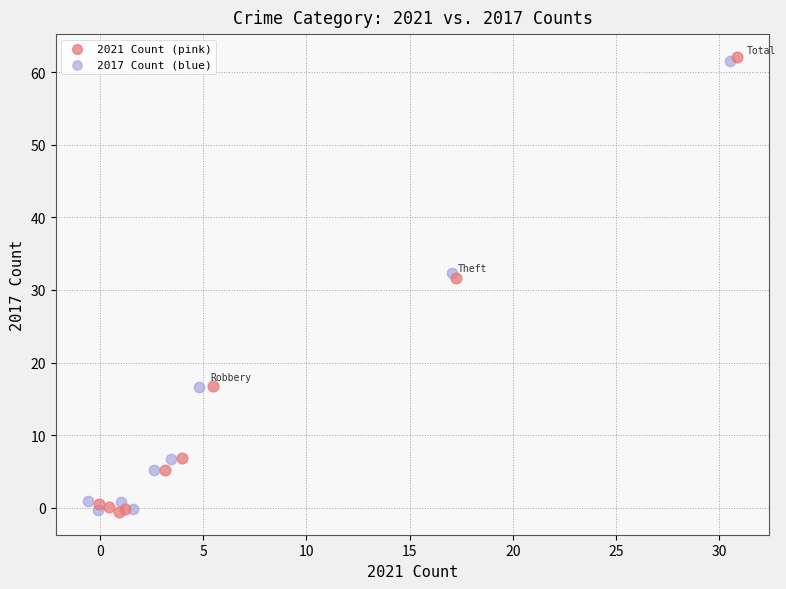

Which series has the largest Y range (max minus min)?

2021 Count (pink)